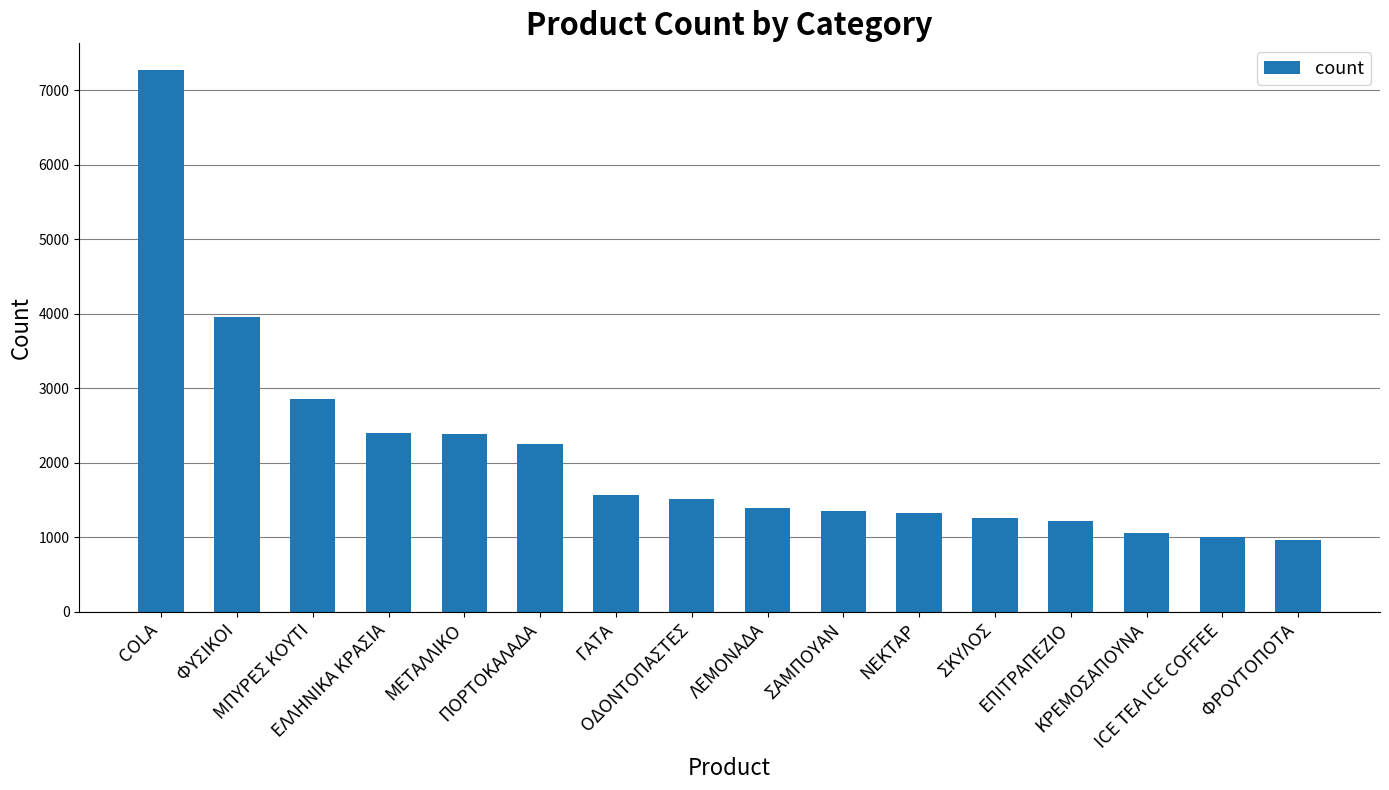

How many distinct data groups are displayed?

1